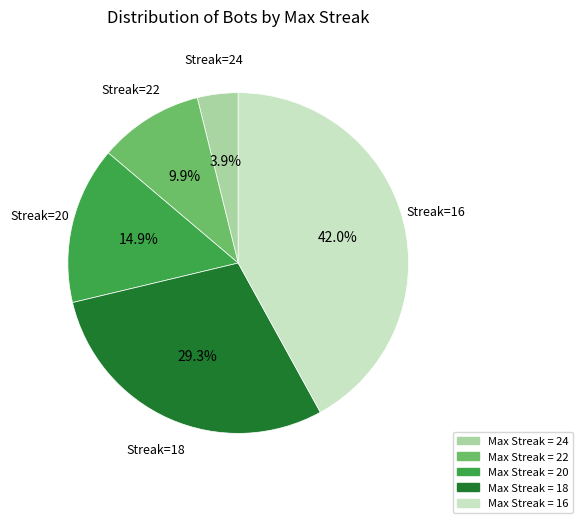

Does any single category account for the majority?

No